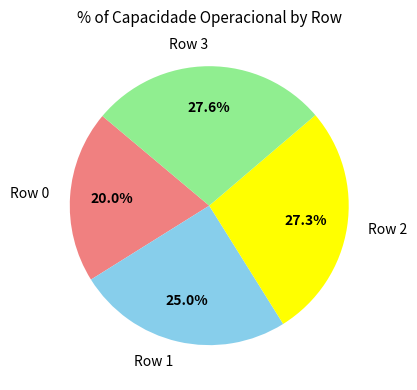

Is there a majority slice in this chart?

No